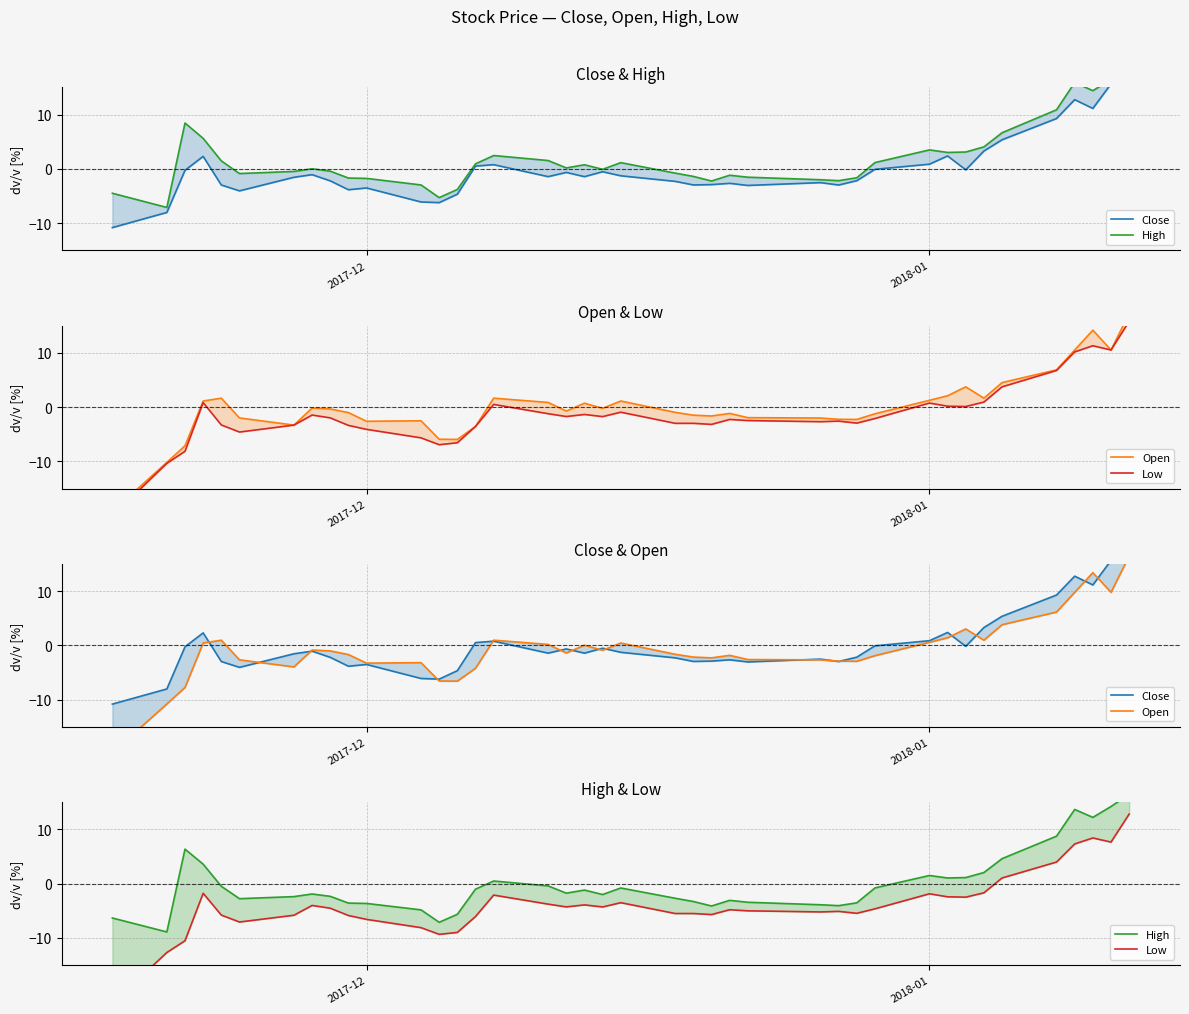

What are all the series names shown in the legend?

Close, High, Open, Low